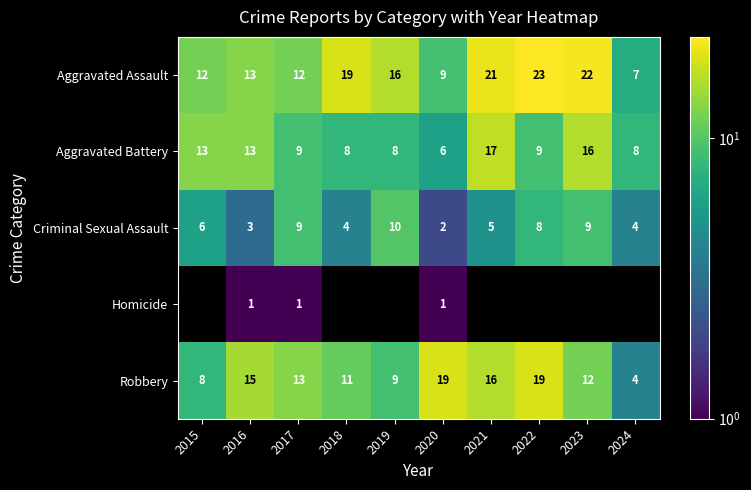

At which category does the chart reach its peak across all series?

2022